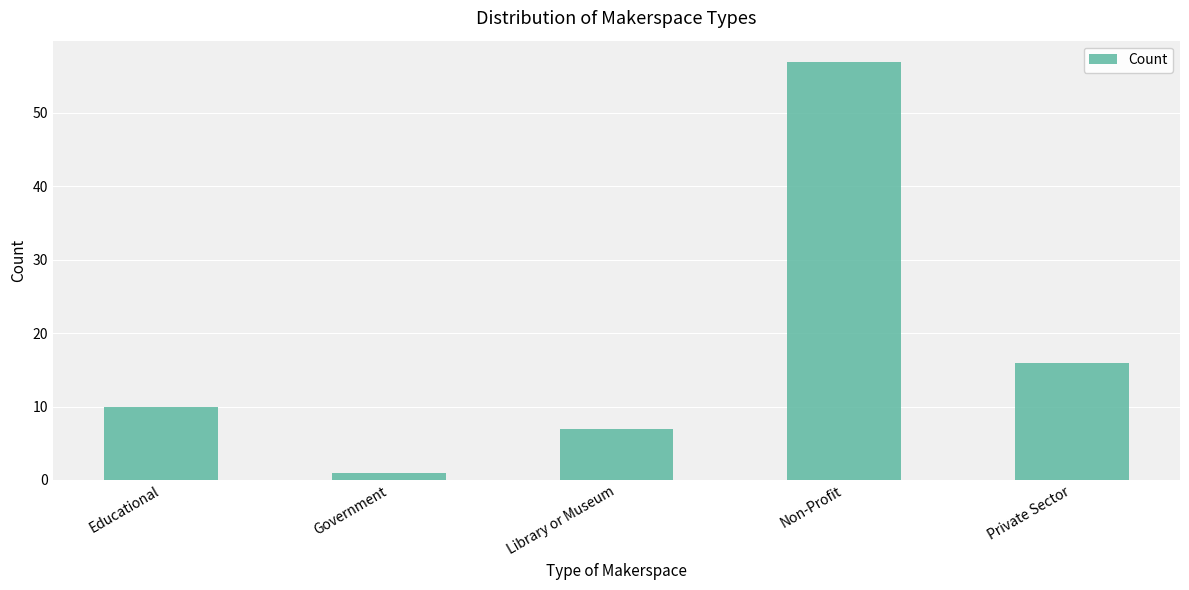

What is the change in value from Government to Private Sector?

+15